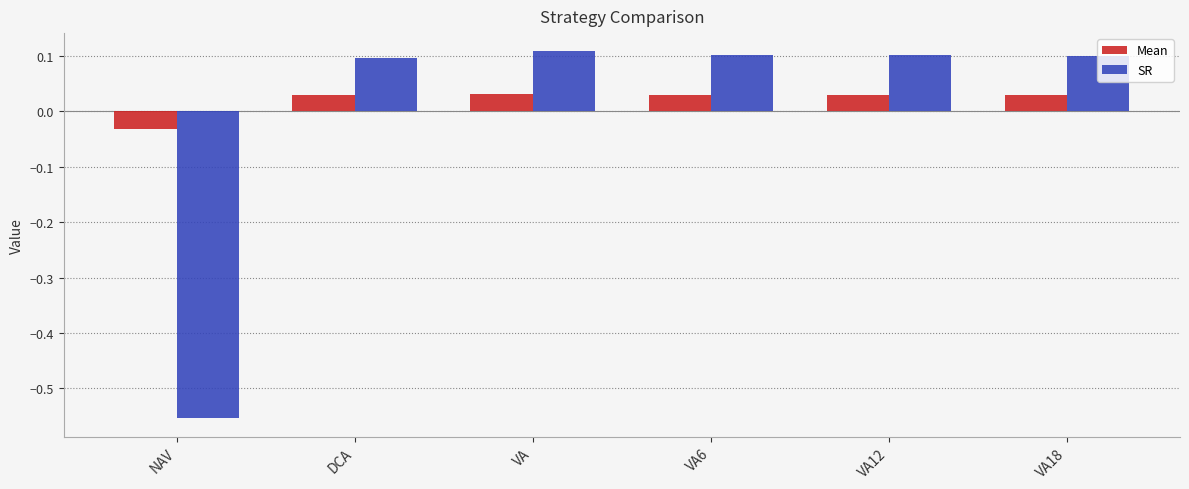

Is it true that SR equals 0.1 at VA6?

True